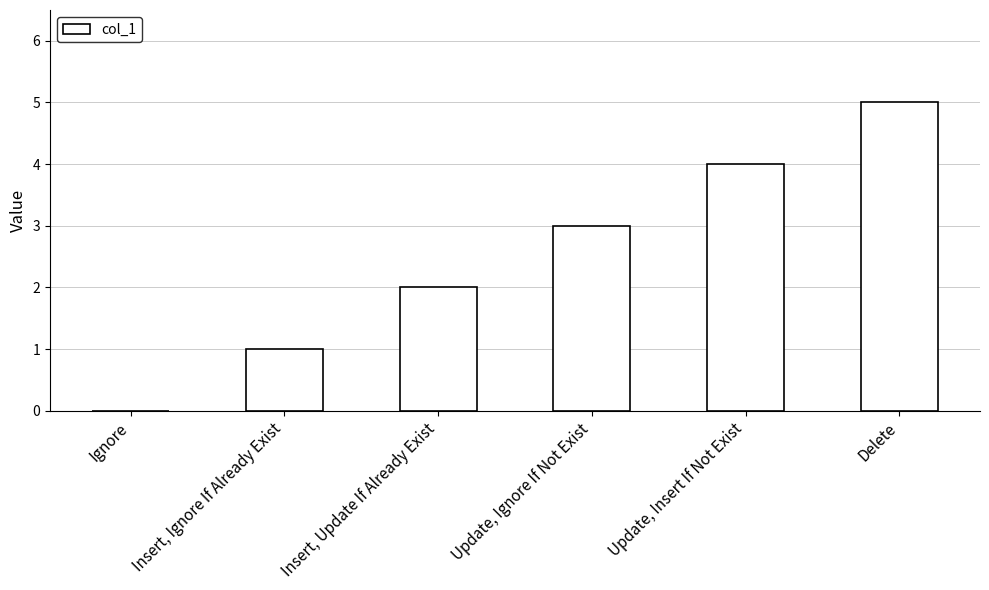

What is the sum of all values?

15